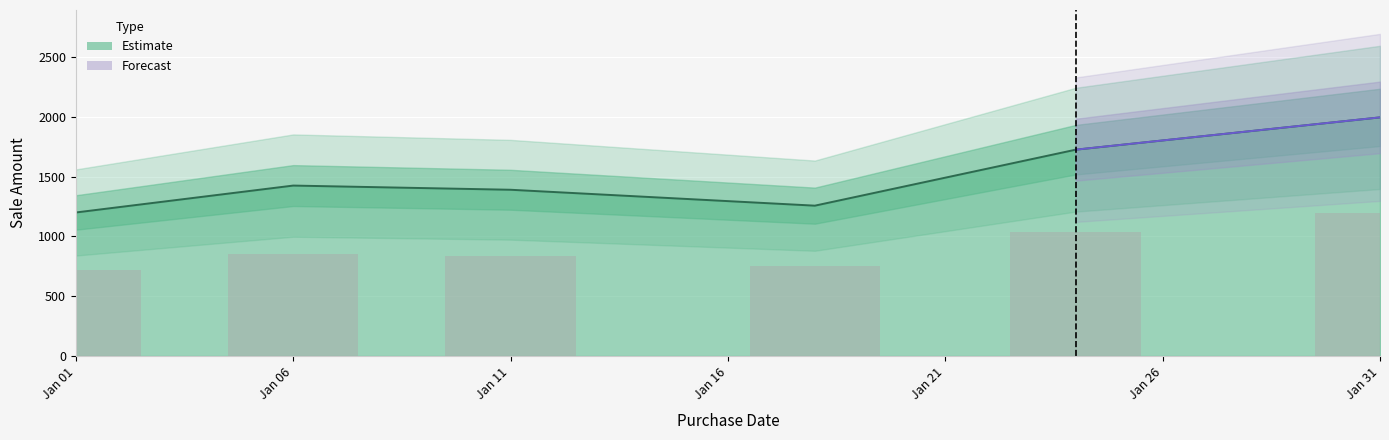

At which label does the data first exceed 1425?

2013-01-24